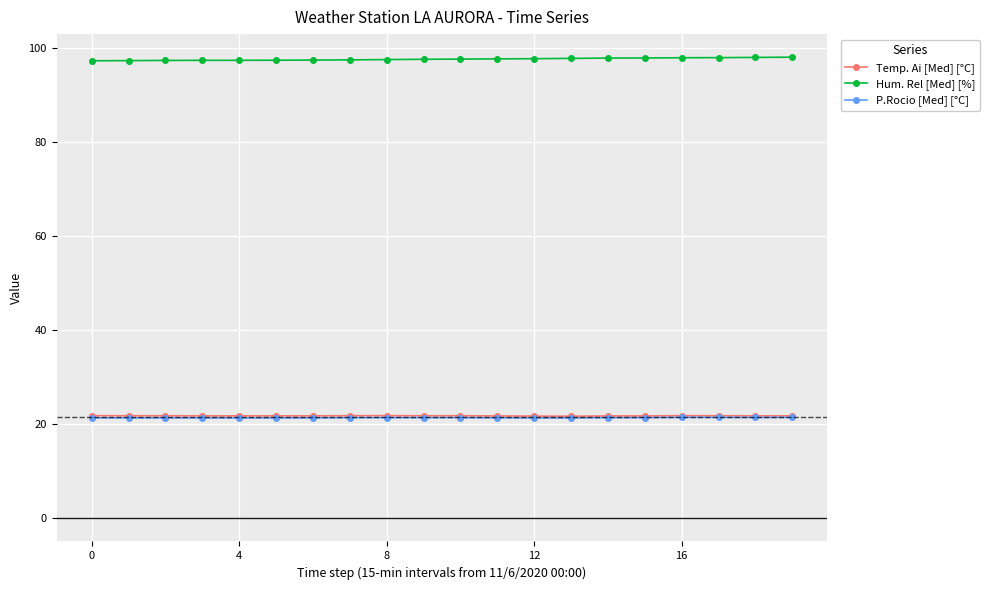

True or false: Hum. Rel [Med] [%] and P.Rocio [Med] [°C] cross at least once.

False